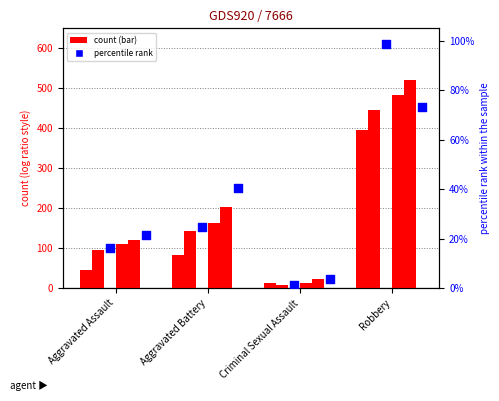

Is the value of 2017 at Criminal Sexual Assault greater than the value of 2021 at Aggravated Battery?

No